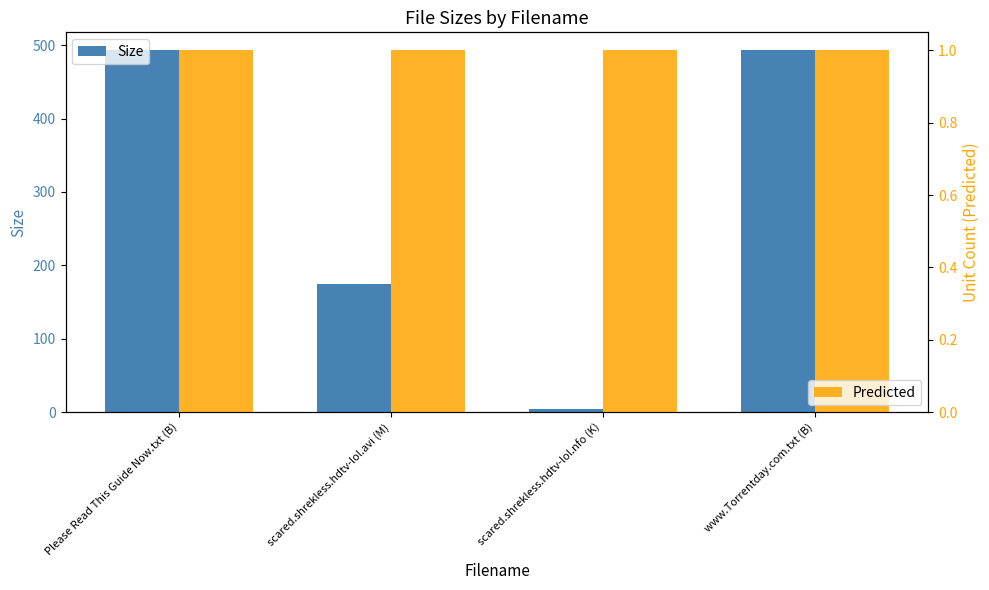

What are all the series names shown in the legend?

Size, Predicted